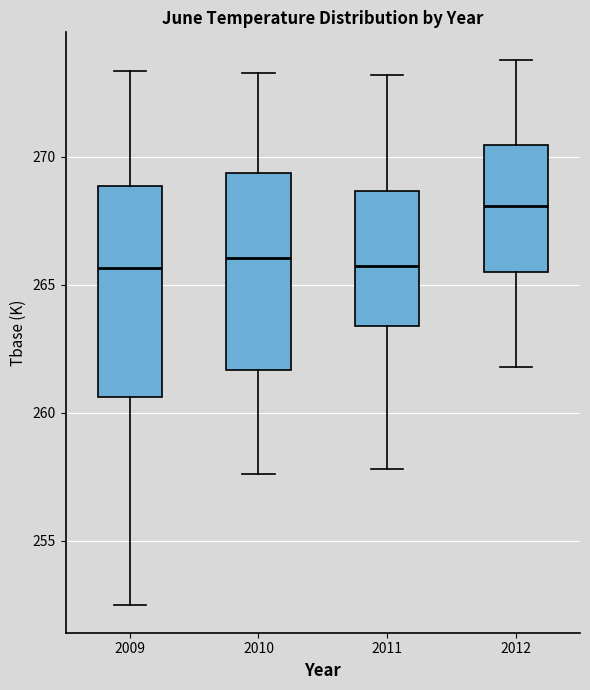

Which box has the highest median line?

2012